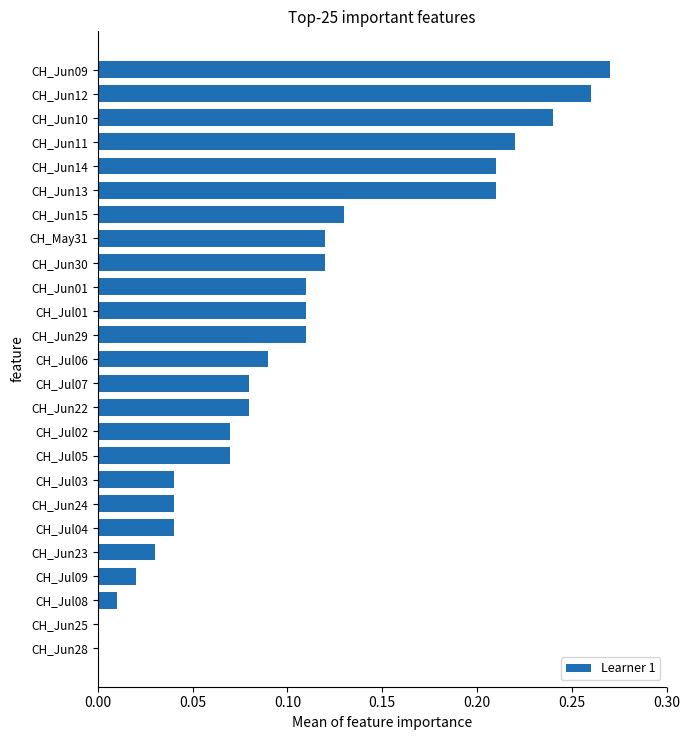

True or false: the data shows 0.0 at CH_Jun23.

True